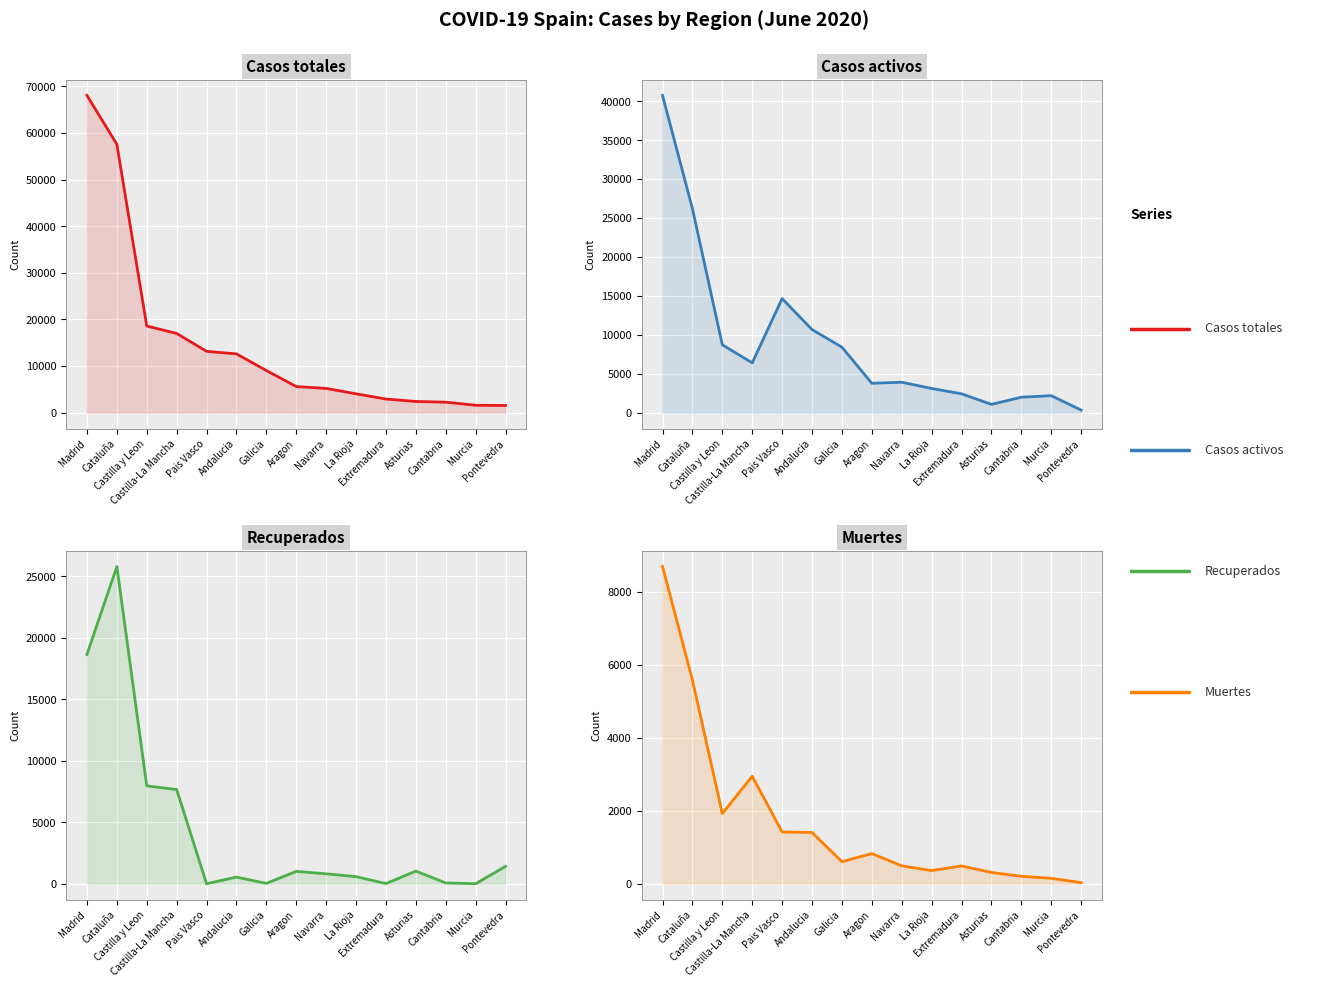

What is the spread (max minus min) of values at Asturias?

2089